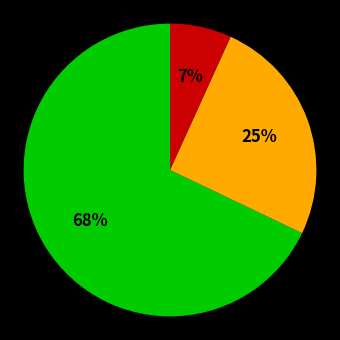

To the nearest percent, what is the average slice percentage?

33%